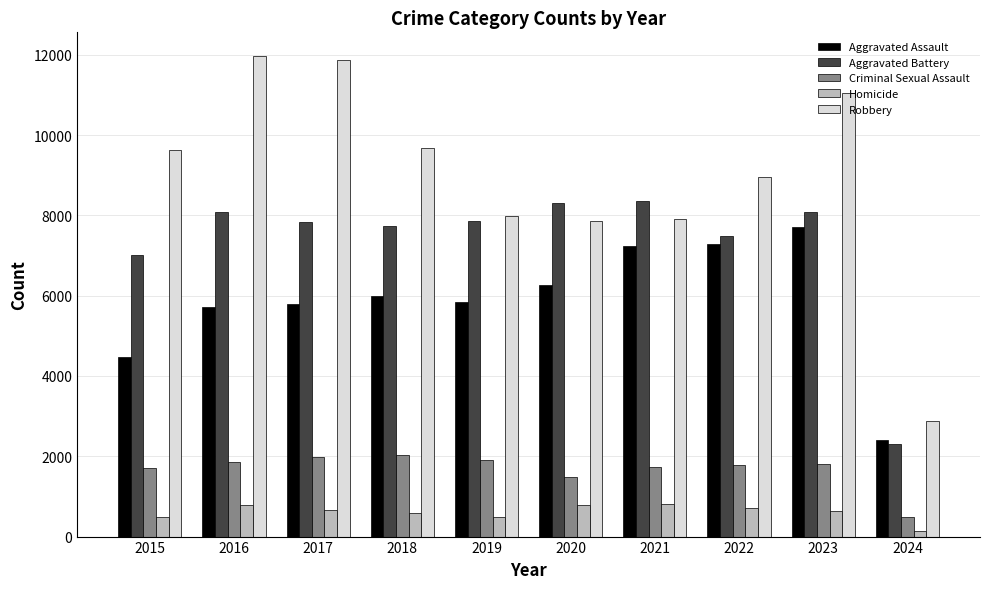

Is it true that Criminal Sexual Assault equals 664 at 2015?

False